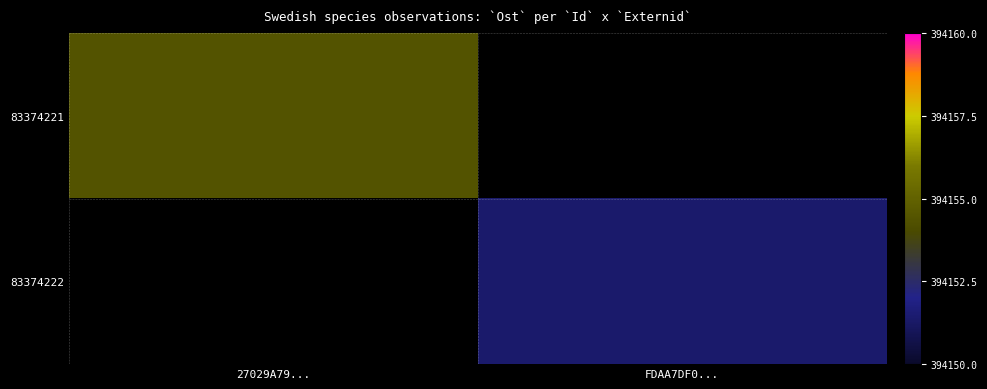

Which category has the highest value across all series?

27029A79...